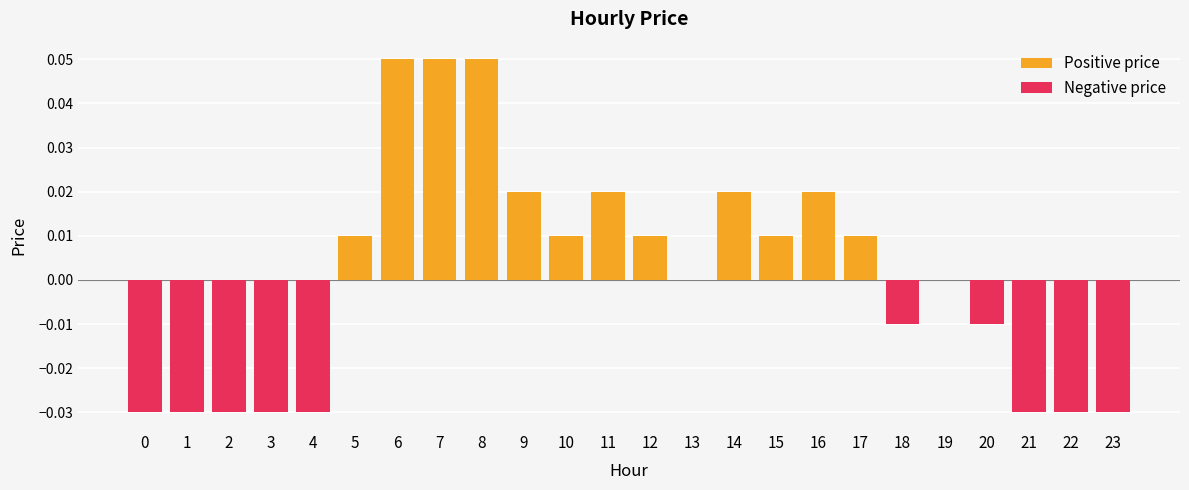

At how many categories does at least one series exceed 0?

12